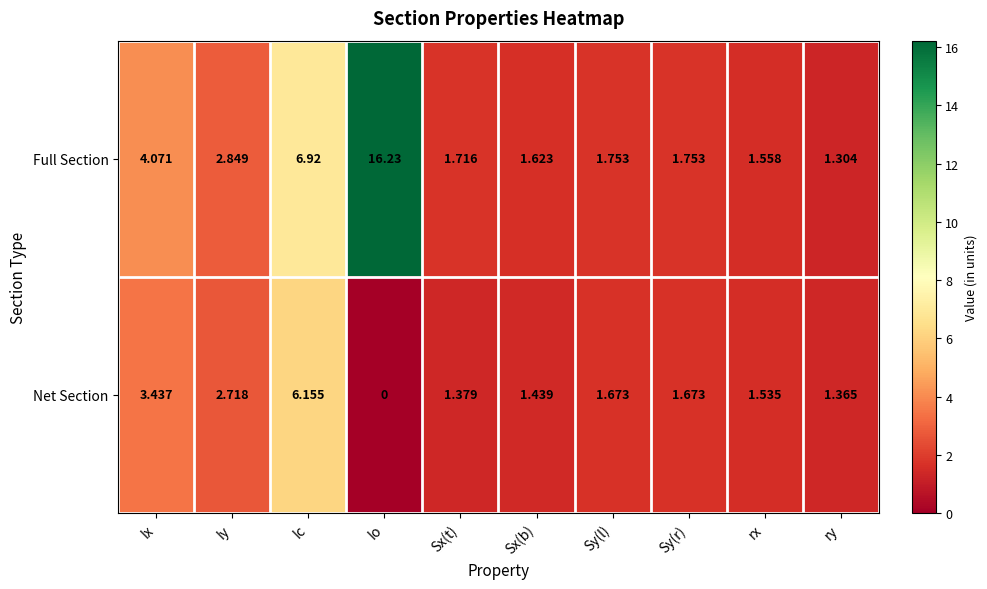

What is the maximum value shown in the chart?

16.2